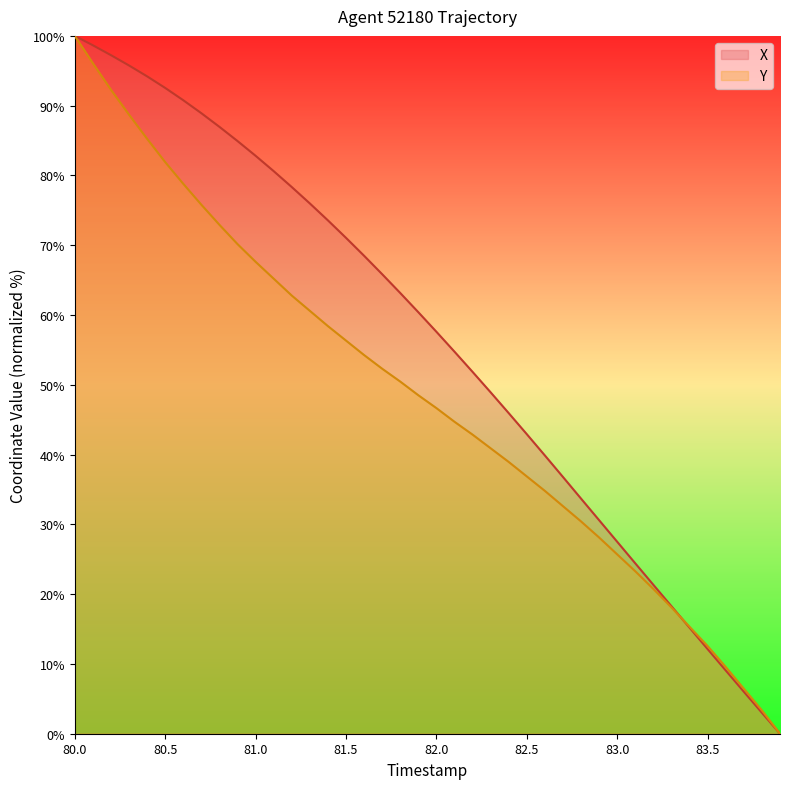

How many data points in X are above 60?

20